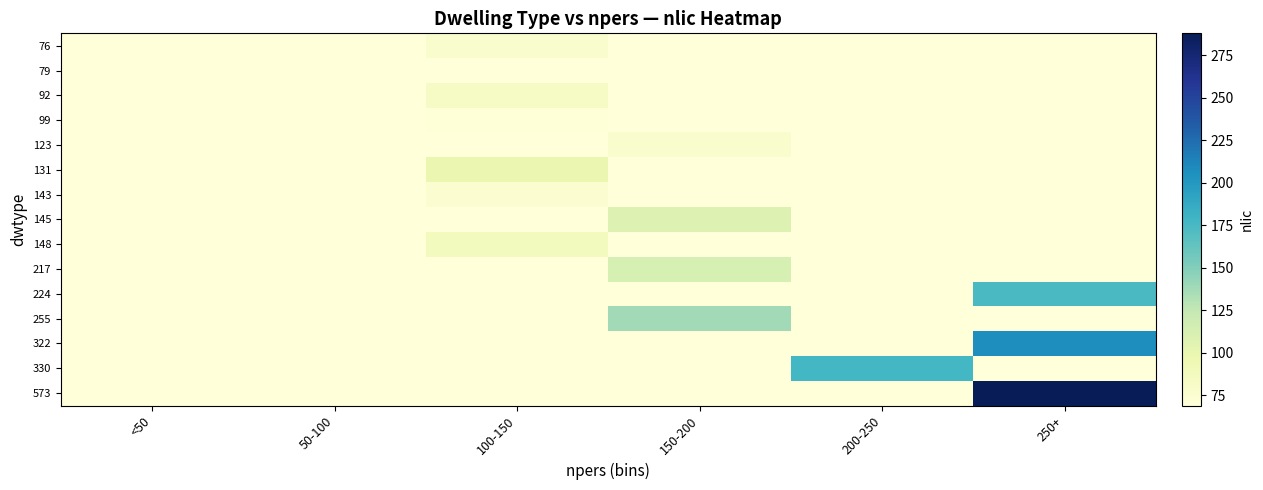

At 50-100, list the series in order from largest to smallest.

76, 79, 92, 99, 123, 131, 143, 145, 148, 217, 224, 255, 322, 330, 573